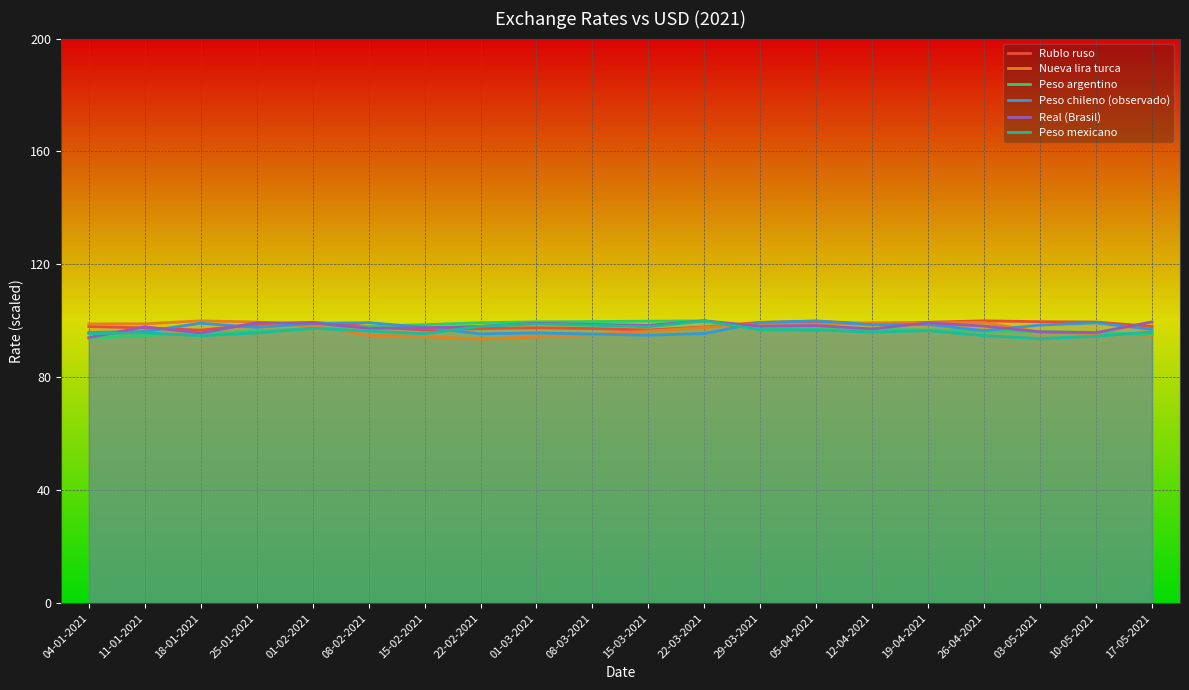

Read the Nueva lira turca value at 12-04-2021.

99.3